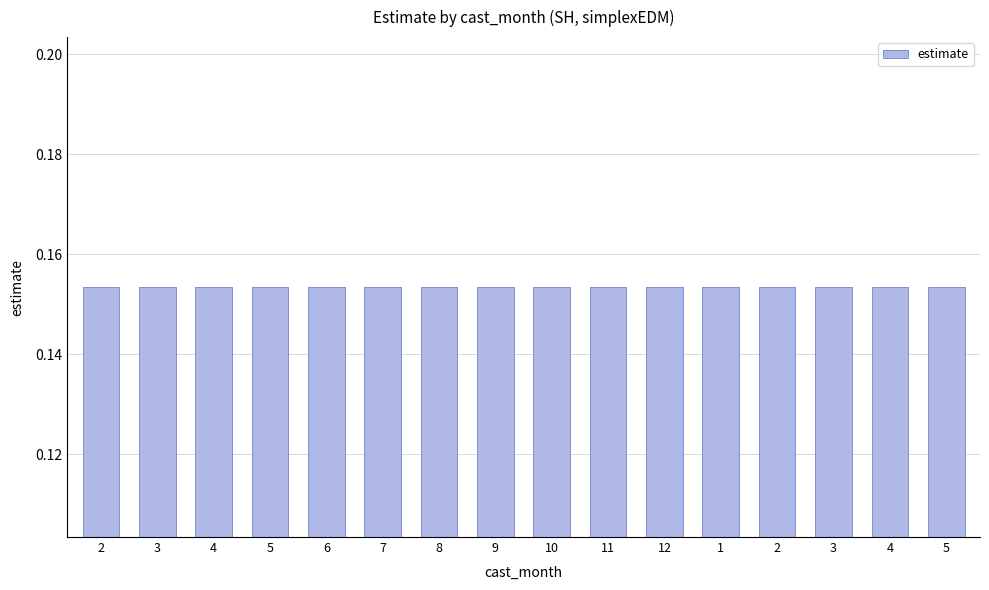

Reading right to left, transcribe all the data shown in this chart.

estimate: 5=0.2	4=0.2	3=0.2	2=0.2	1=0.2	12=0.2	11=0.2	10=0.2	9=0.2	8=0.2	7=0.2	6=0.2	5=0.2	4=0.2	3=0.2	2=0.2
lower_pi: 5=-1.2	4=-1.2	3=-1.2	2=-1.2	1=-1.2	12=-1.2	11=-1.2	10=-1.2	9=-1.2	8=-1.2	7=-1.2	6=-1.2	5=-1.2	4=-1.2	3=-1.2	2=-1.2
upper_pi: 5=1.5	4=1.5	3=1.5	2=1.5	1=1.5	12=1.5	11=1.5	10=1.5	9=1.5	8=1.5	7=1.5	6=1.5	5=1.5	4=1.5	3=1.5	2=1.5